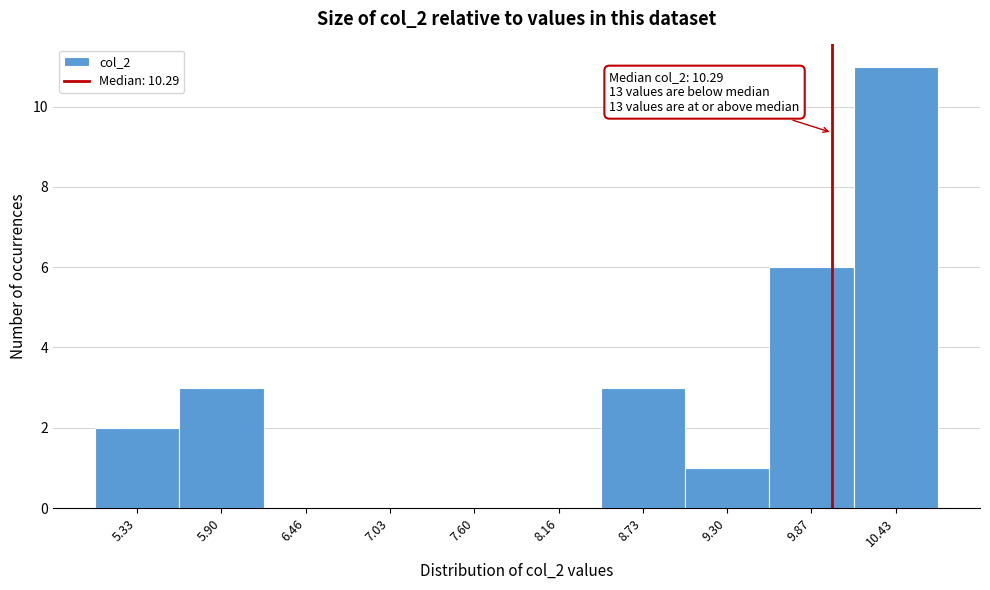

Reading left to right, what are all the values shown in this chart?

5.33=2	5.90=3	6.46=0	7.03=0	7.60=0	8.16=0	8.73=3	9.30=1	9.87=6	10.43=11